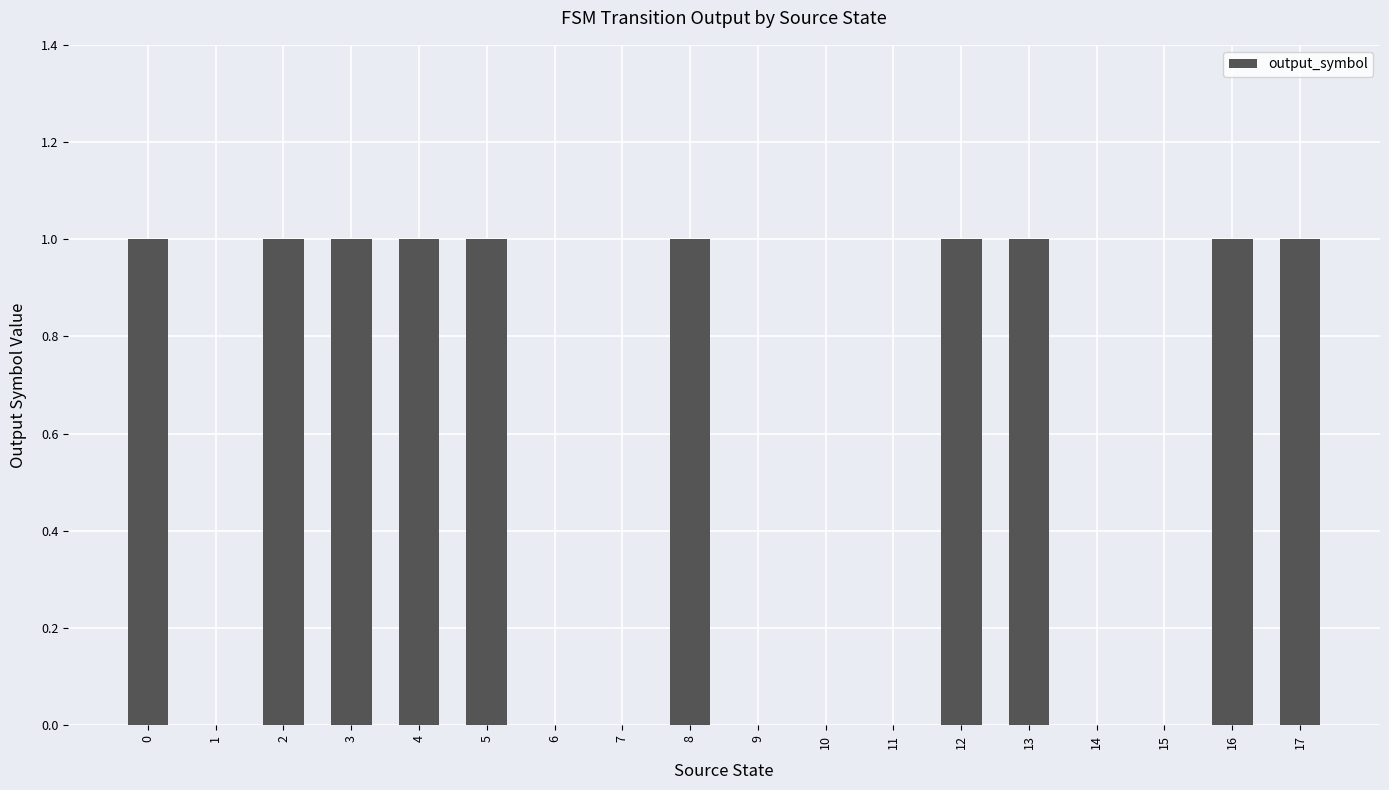

What is the change in value from 9 to 16?

+1